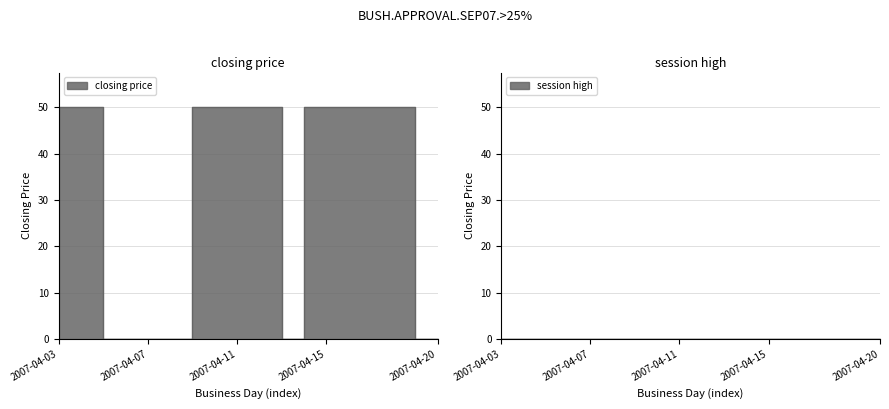

The closing price series shows 19 at 2007-04-12. True or false?

False